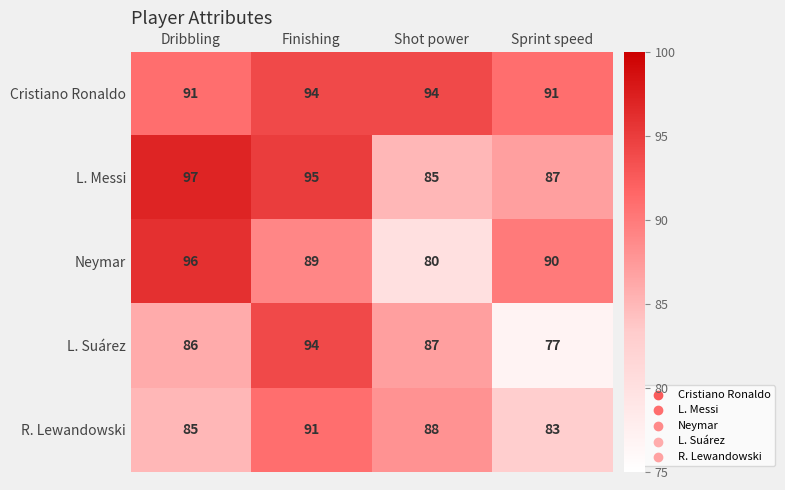

What is the total value across all series at Dribbling?

455